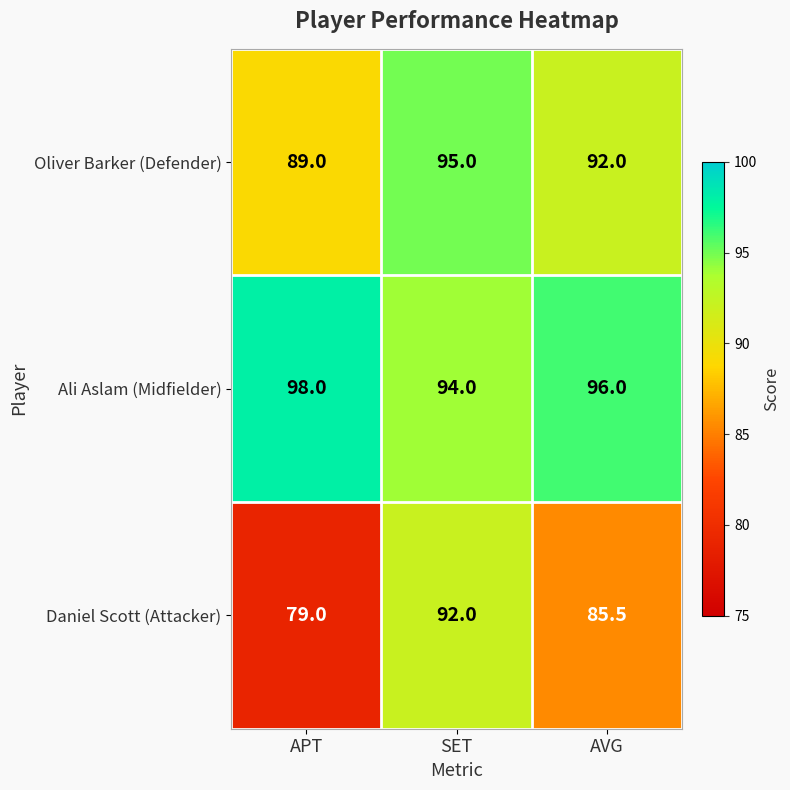

List the series in order of their peak value, highest first.

Ali Aslam (Midfielder), Oliver Barker (Defender), Daniel Scott (Attacker)